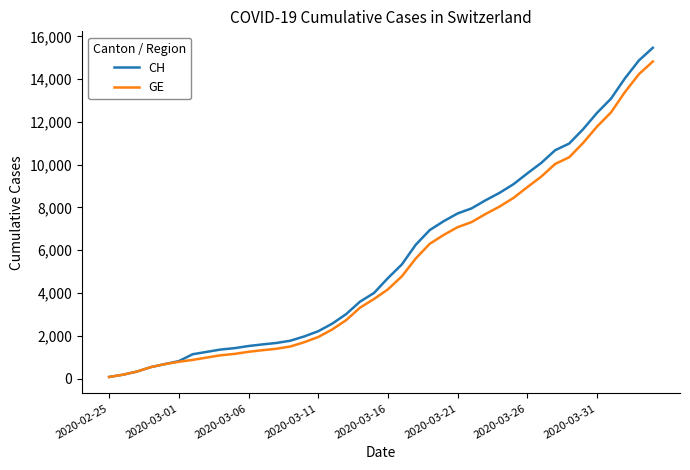

Which series has the largest range (max minus min)?

CH